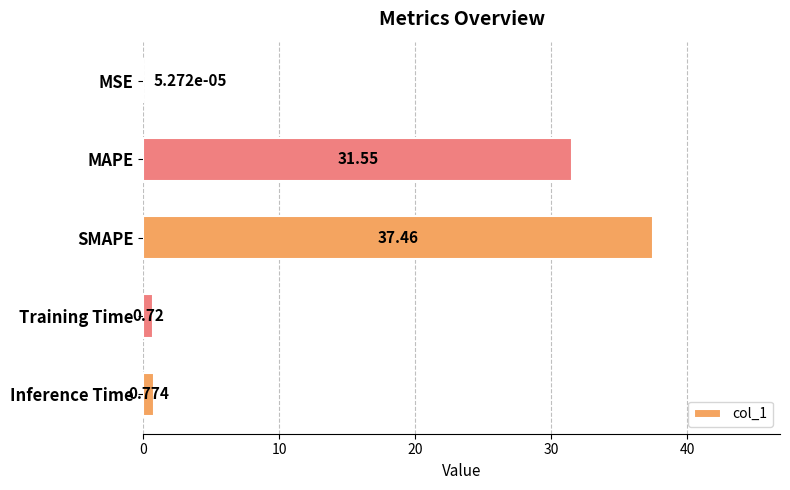

Between MSE and MAPE, which is larger?

MAPE